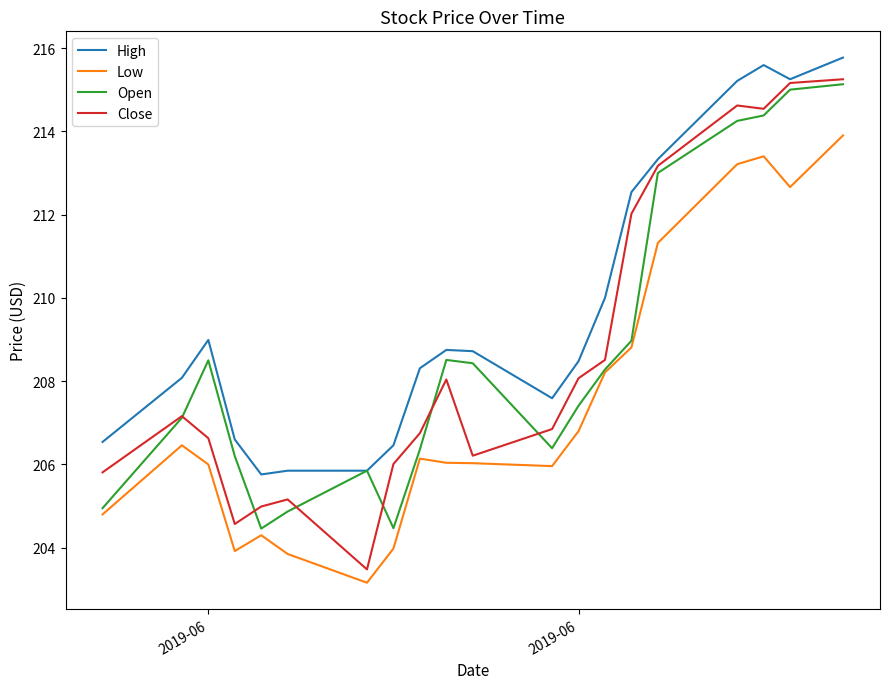

What is the greatest value displayed?

215.8